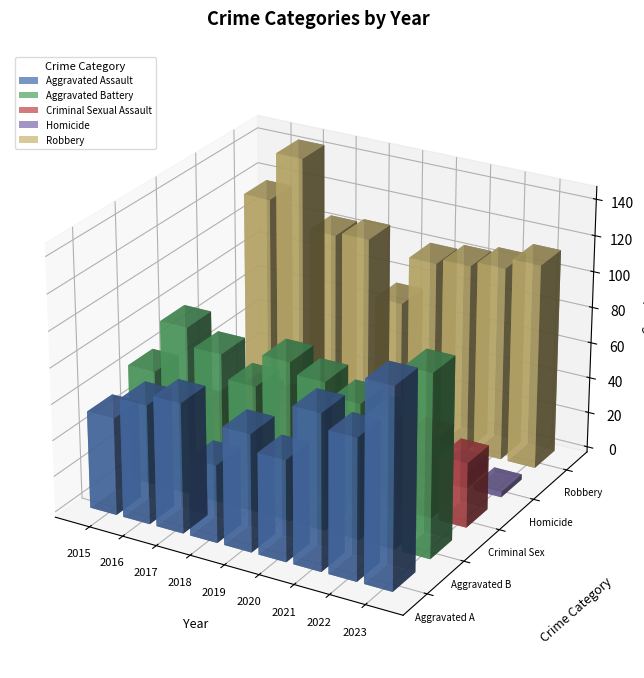

At which label is Aggravated Battery closest to 82?

2020